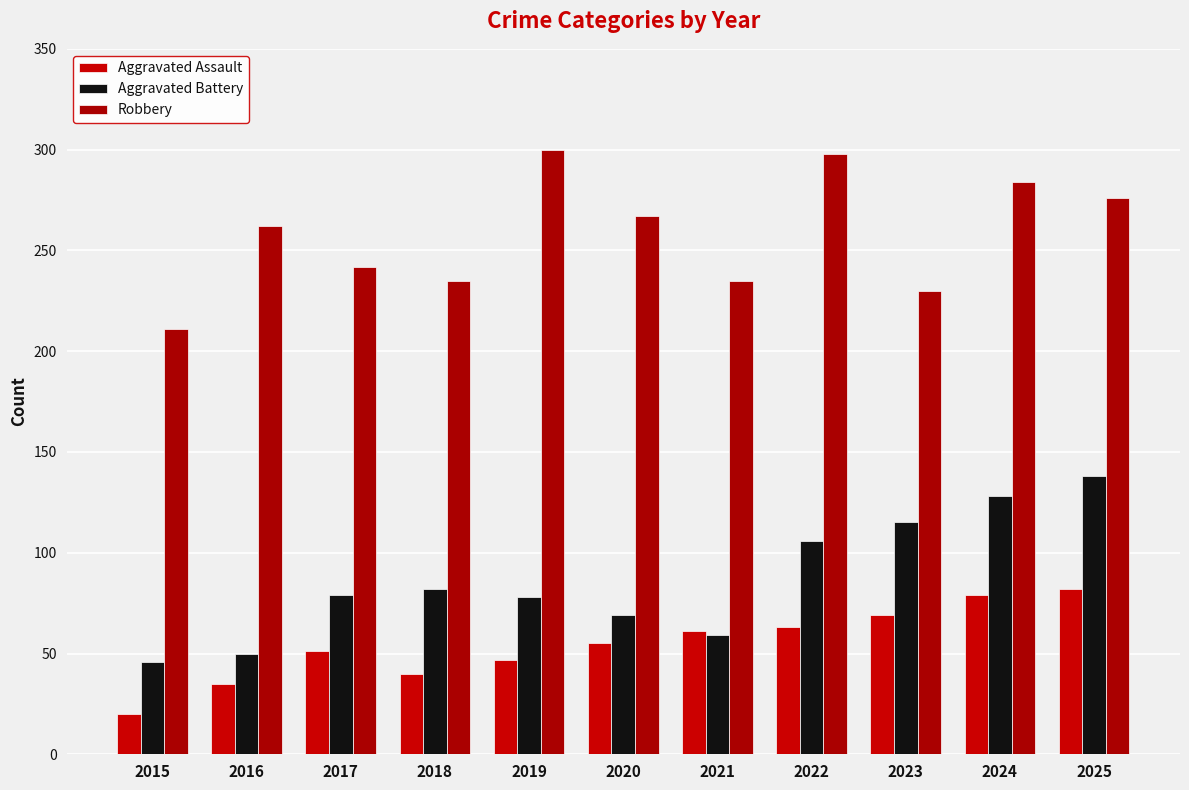

List the series in order of their overall mean, lowest first.

Aggravated Assault, Aggravated Battery, Robbery